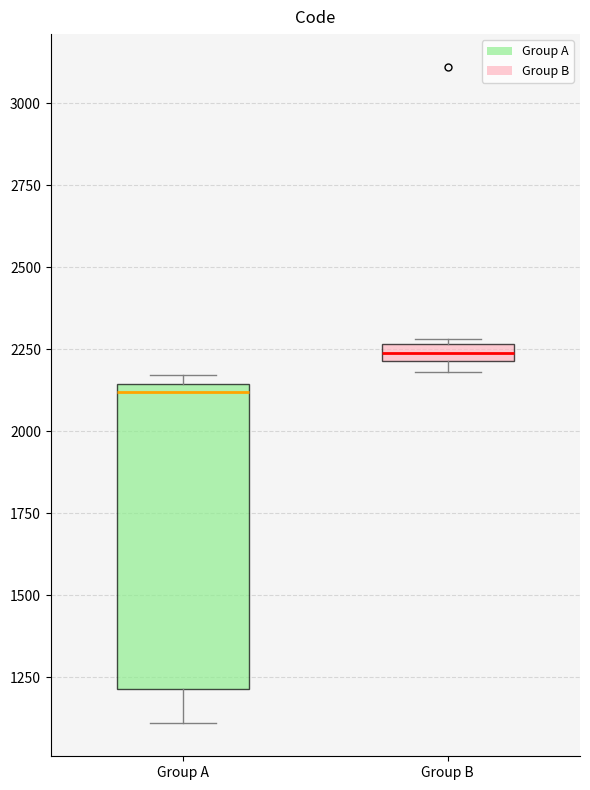

Which box's median line is the highest?

Group B